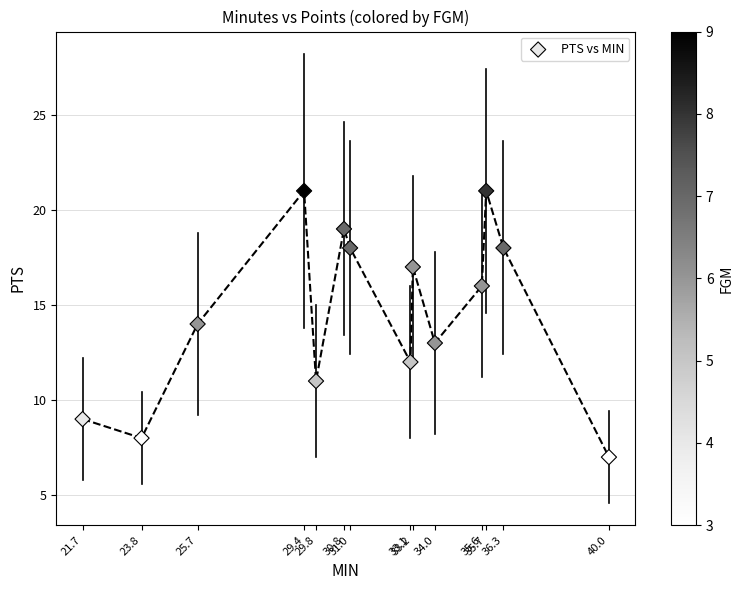

What is the range of Y values (max minus min)?

14